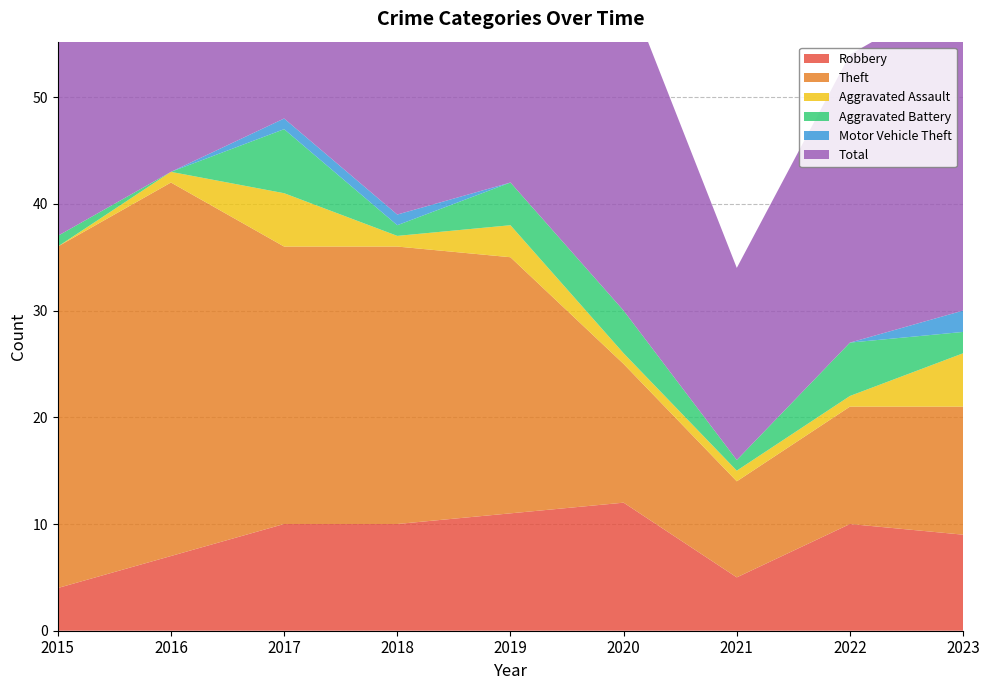

Reading left to right, list all the values displayed in this chart.

Robbery: 4	7	10	10	11	12	5	10	9
Theft: 32	35	26	26	24	13	9	11	12
Aggravated Assault: 0	1	5	1	3	1	1	1	5
Aggravated Battery: 1	0	6	1	4	4	1	5	2
Motor Vehicle Theft: 0	0	1	1	0	0	0	0	2
Total: 37	43	48	39	42	31	18	27	30